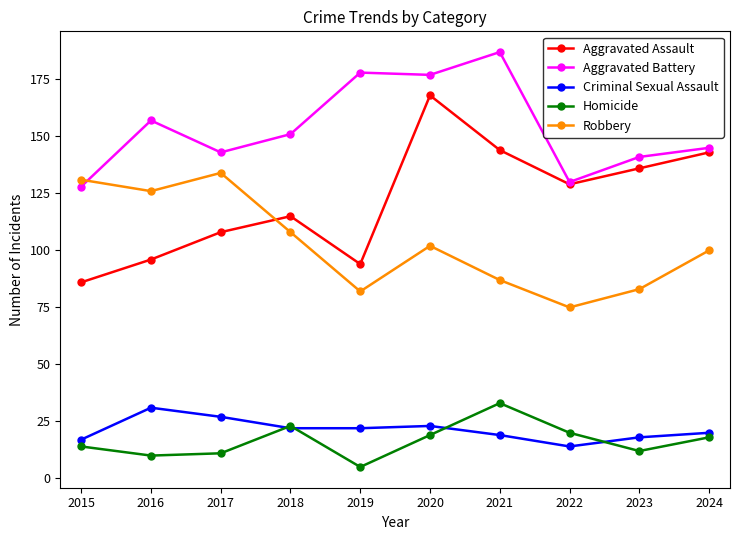

Read the Aggravated Assault value at 2023.

136